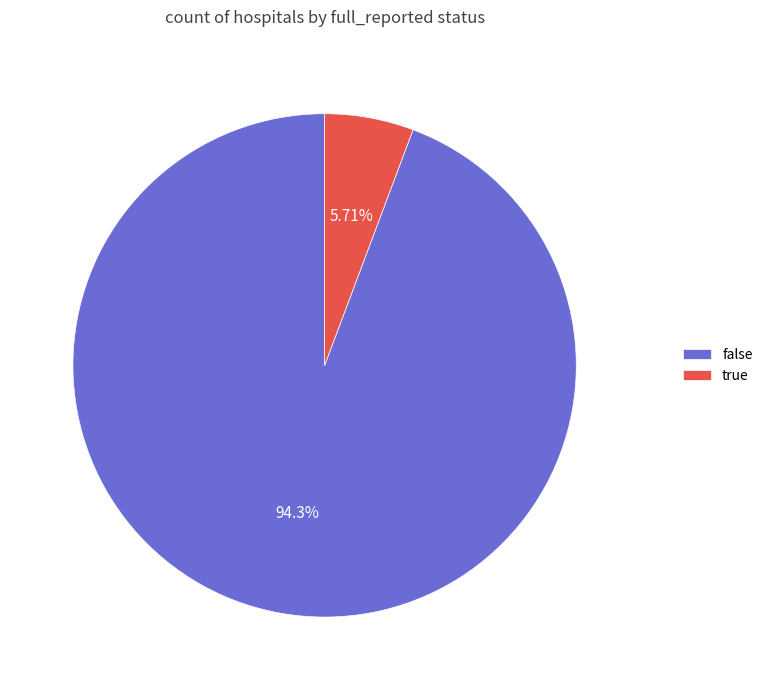

The false slice represents 94% of the pie. True or false?

True